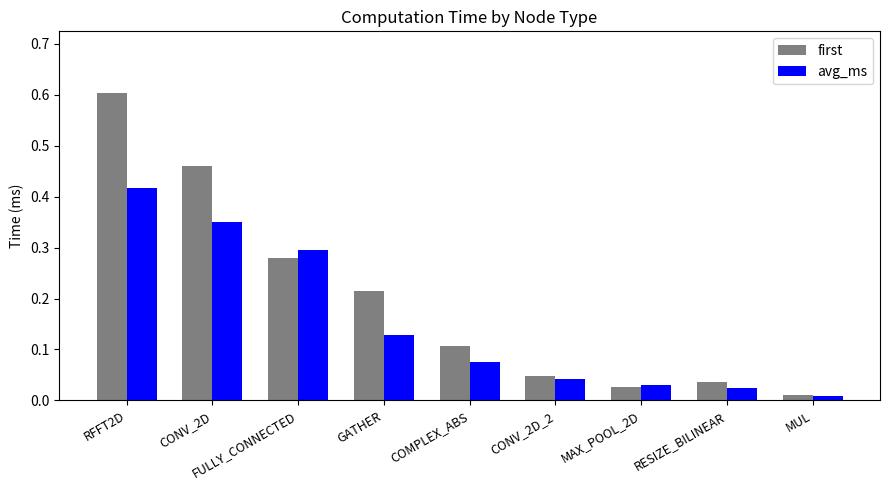

Which series changed the most between RFFT2D and MAX_POOL_2D?

first